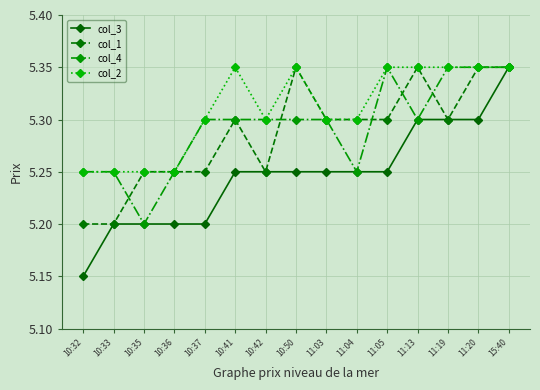

At which label is col_4 closest to 5?

10:35